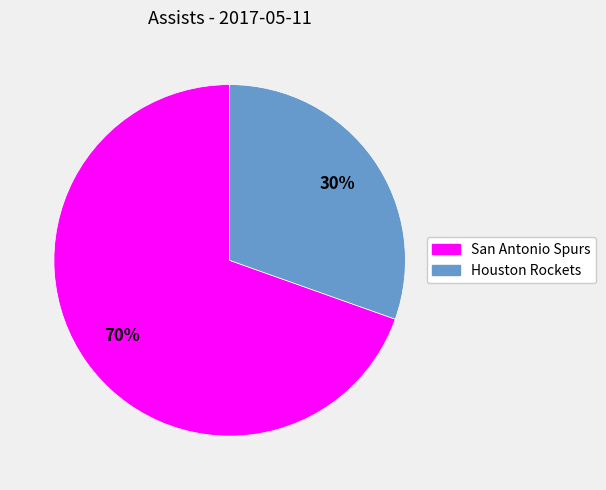

To the nearest percent, what is the average slice percentage?

50%